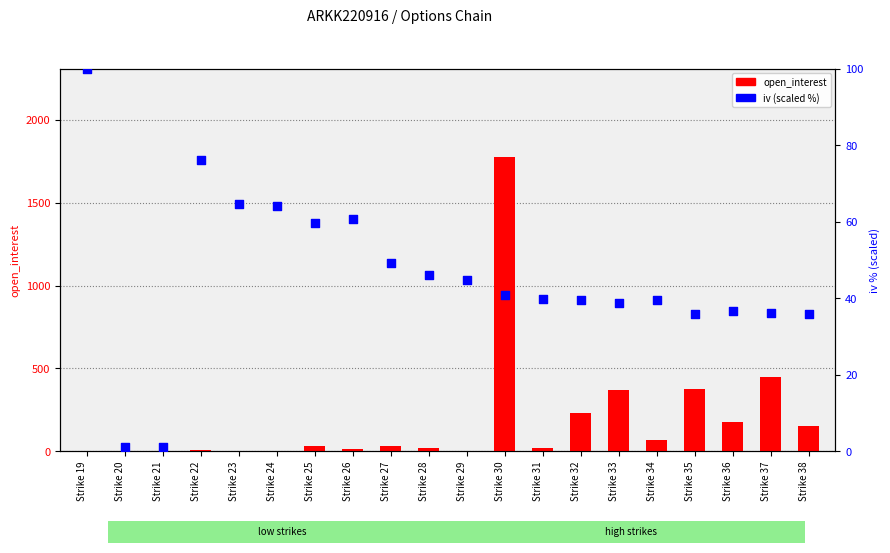

Which series contains the highest Y value?

open_interest